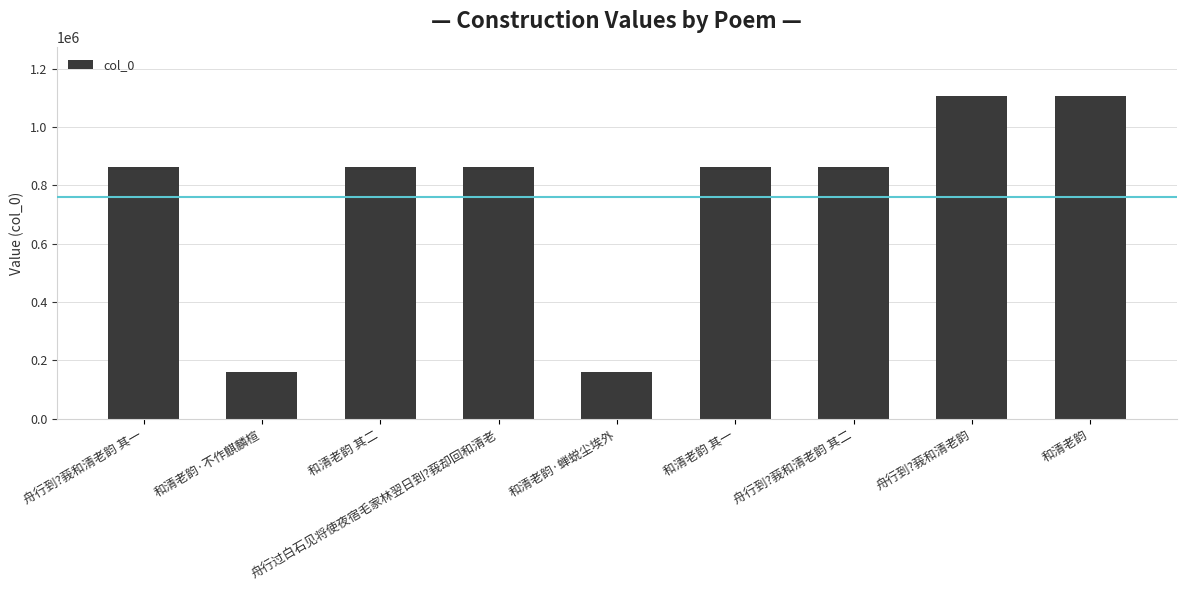

What is the label of the 9th bar from the right?

舟行到?莪和清老韵 其一